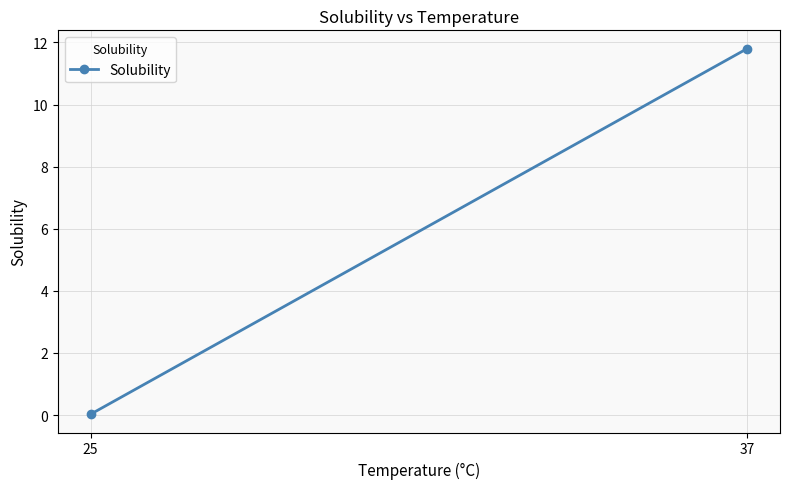

What is the change in value from 25 to 37?

+11.8